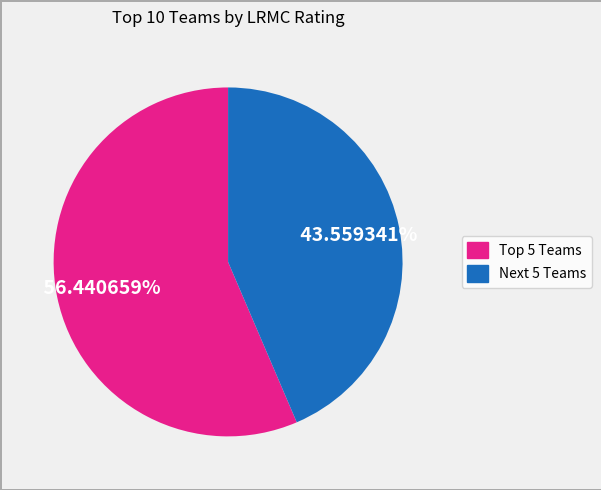

Does any single category account for the majority?

Yes